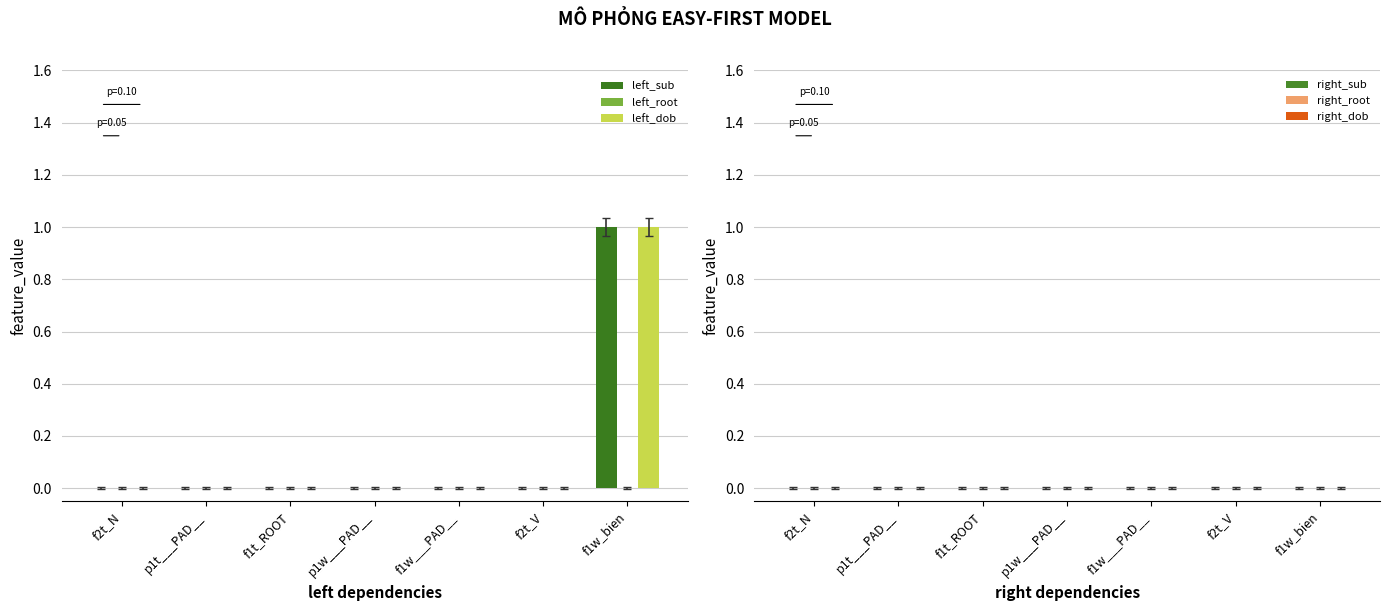

Is it true that left_sub equals 1 at f2t_V?

False